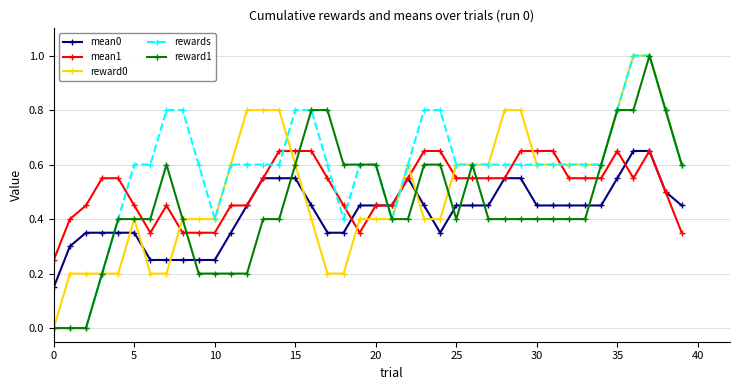

How many lines are shown in the chart?

5